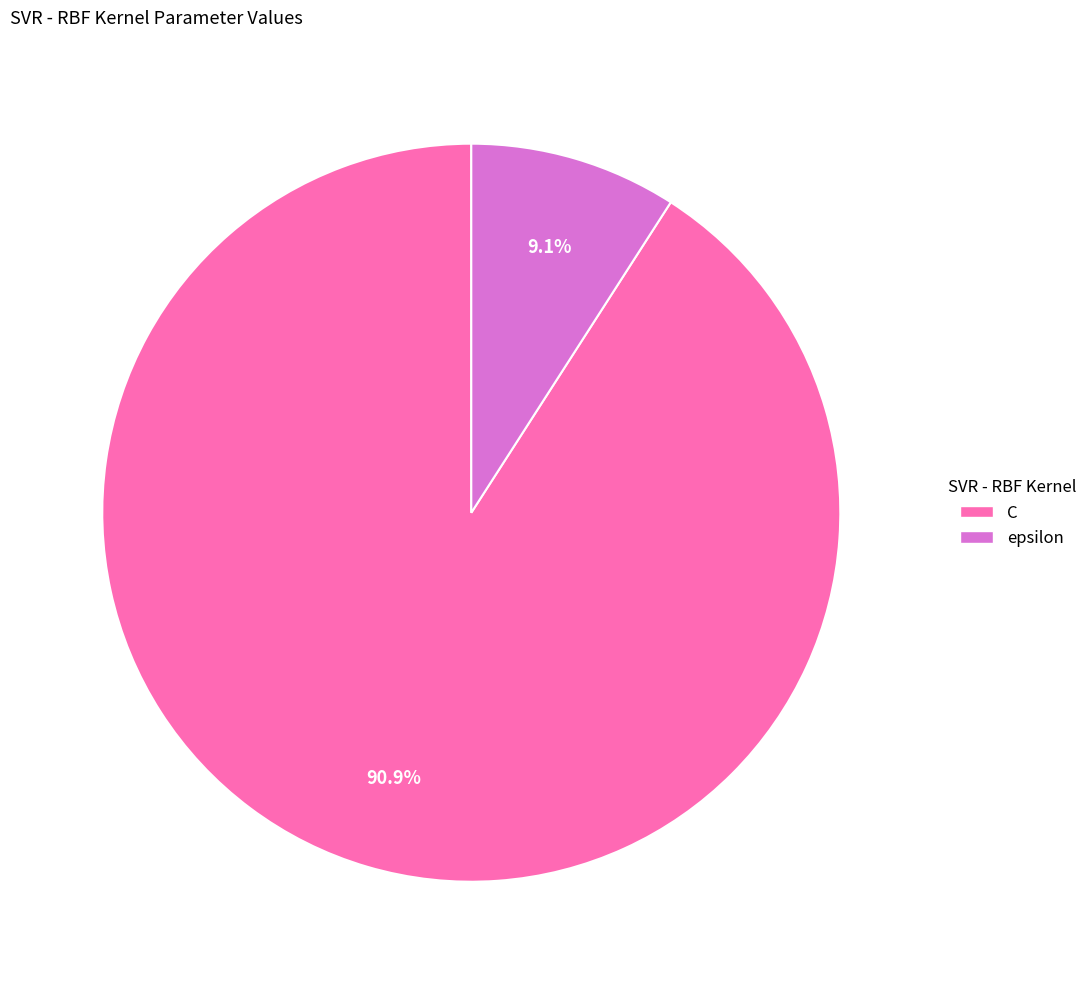

True or false: epsilon accounts for 9% of the total.

True